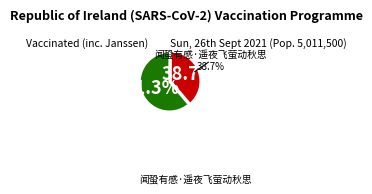

Is the sum of 闻蛩有感·遥夜飞萤动秋思 and 秋感·遥夜百感集 greater than half?

Yes